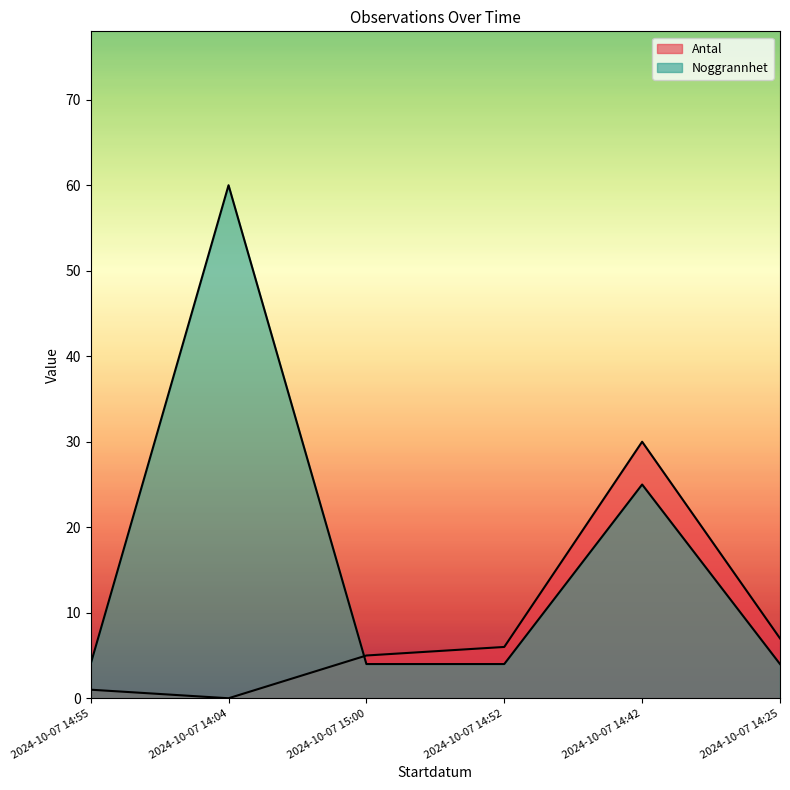

Where is the first local minimum for Antal?

2024-10-07 14:04